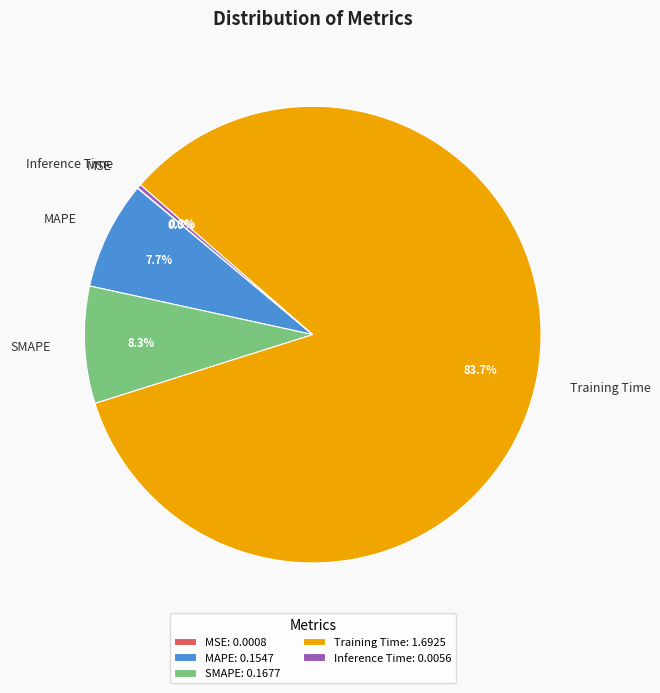

Is there any slice that represents more than half of the pie?

Yes